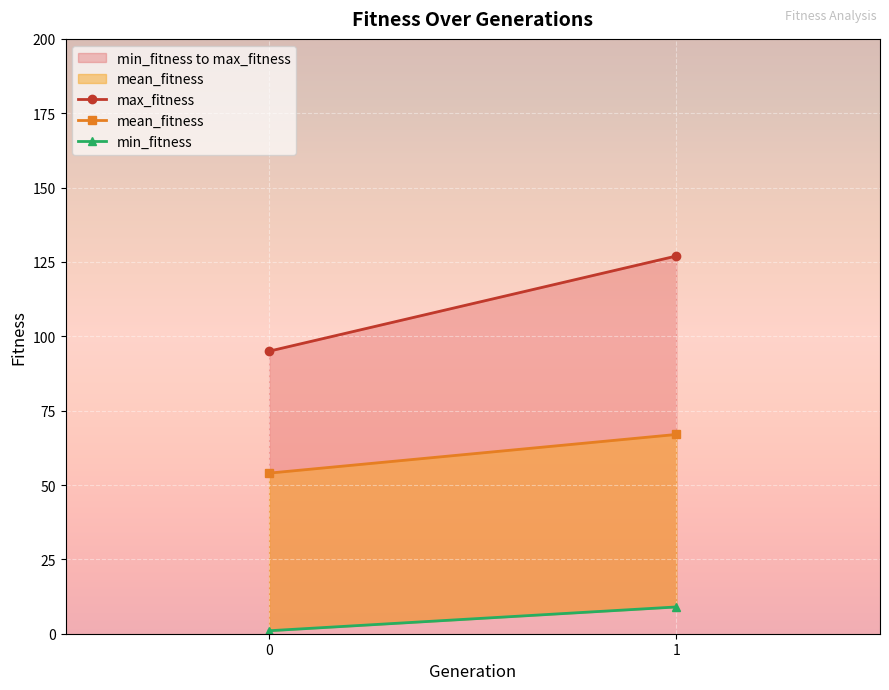

Rank the series by their average value, from lowest to highest.

min_fitness, mean_fitness, max_fitness